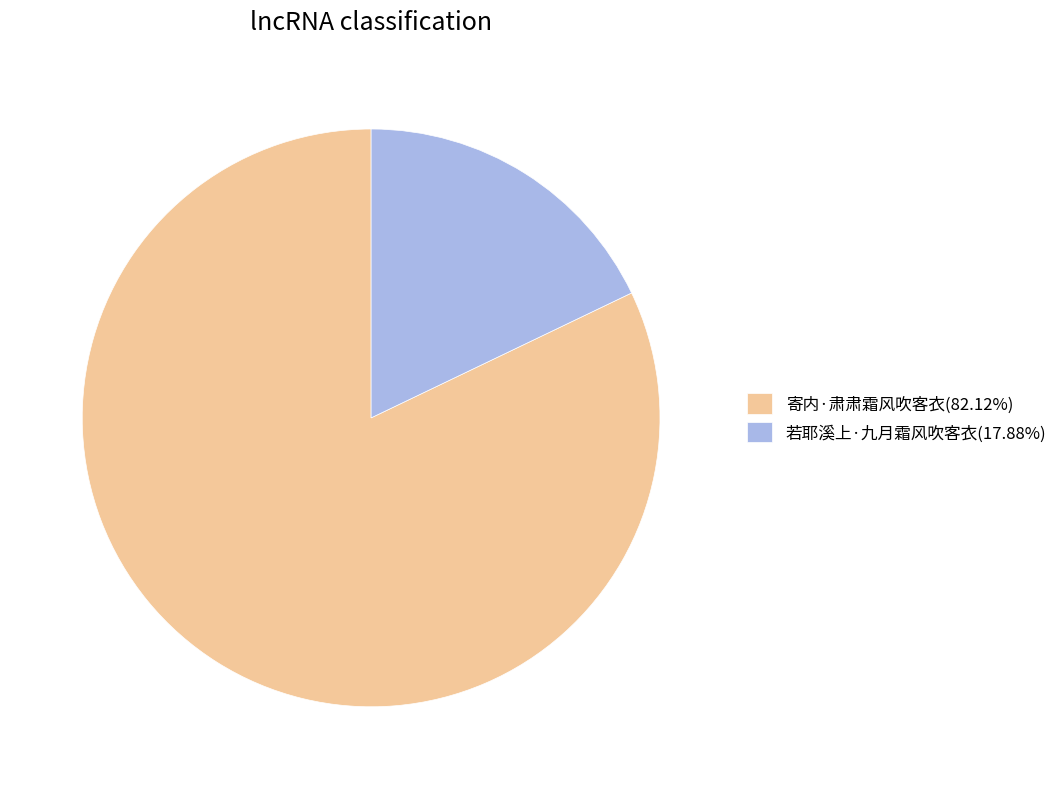

Rank the categories by value from highest to lowest.

寄内·肃肃霜风吹客衣, 若耶溪上·九月霜风吹客衣